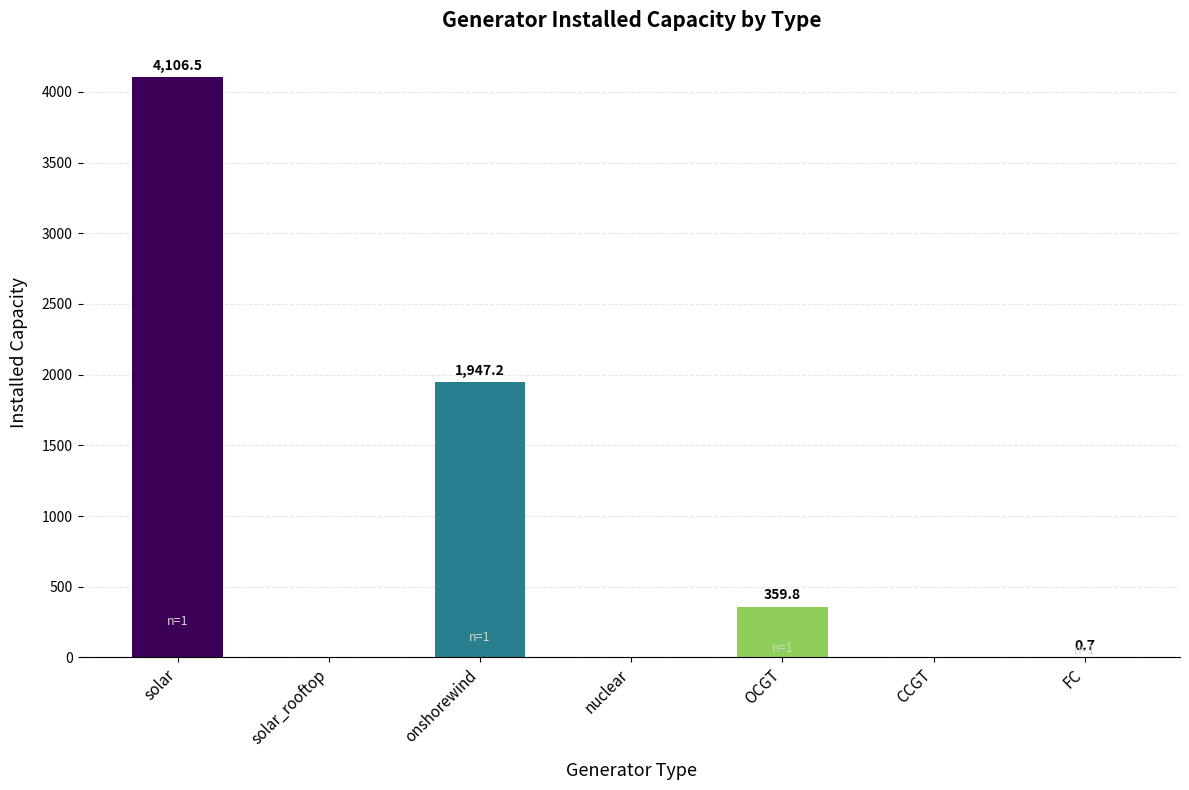

The chart shows a value of 0.0 at nuclear. True or false?

True